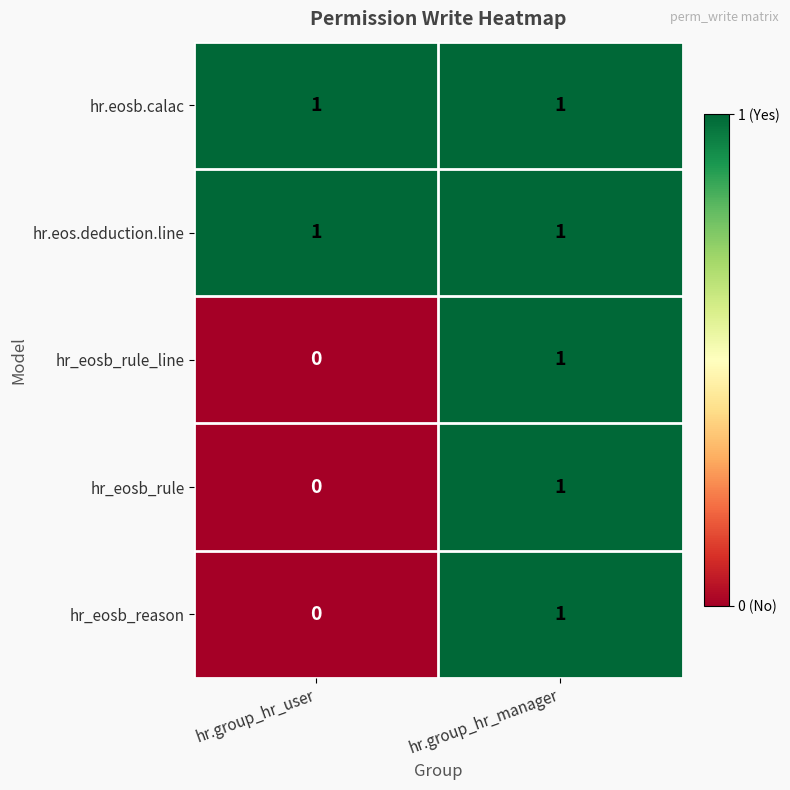

Reading left to right, what are all the values shown in this chart?

hr.eosb.calac: hr.group_hr_user=1	hr.group_hr_manager=1
hr.eos.deduction.line: hr.group_hr_user=1	hr.group_hr_manager=1
hr_eosb_rule_line: hr.group_hr_user=0	hr.group_hr_manager=1
hr_eosb_rule: hr.group_hr_user=0	hr.group_hr_manager=1
hr_eosb_reason: hr.group_hr_user=0	hr.group_hr_manager=1